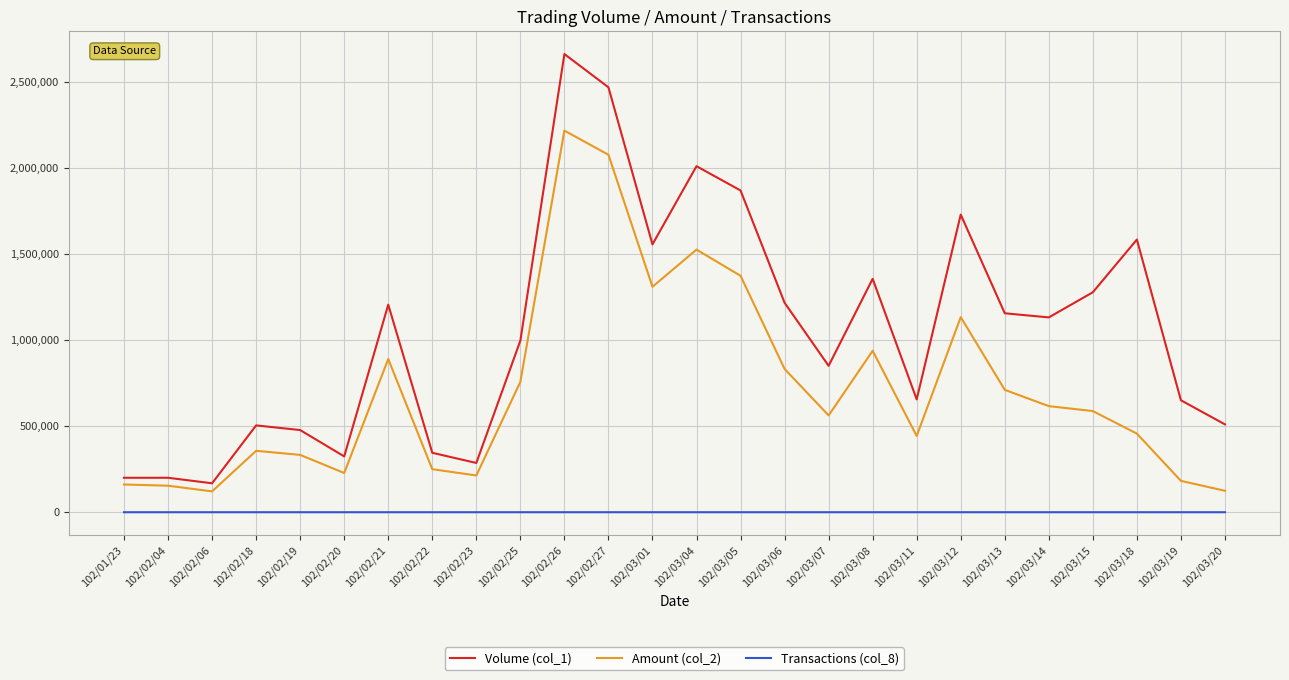

True or false: Amount (col_2) and Volume (col_1) cross at least once.

False